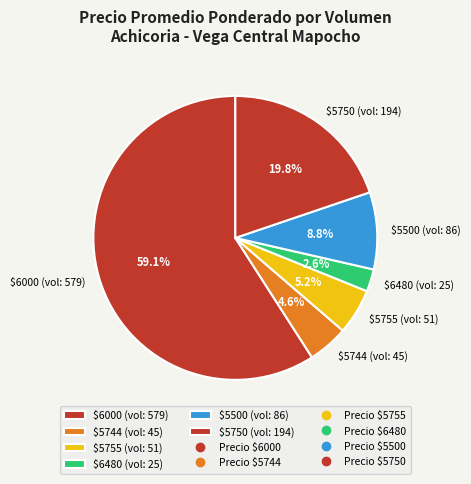

How many slices are in this pie chart?

6